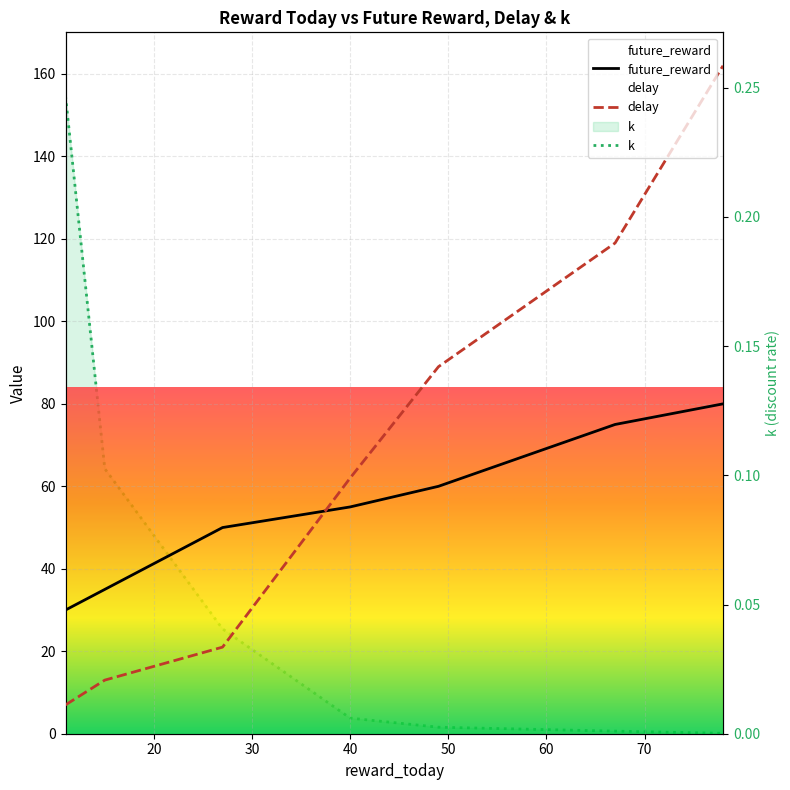

Is this an area chart (filled region under the line)?

No